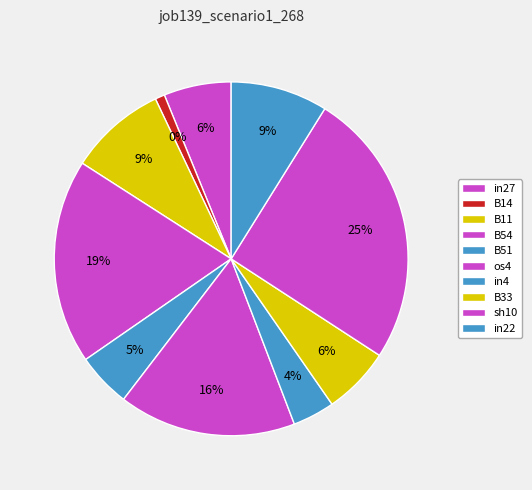

To the nearest percent, what percentage of the pie is B54?

19%